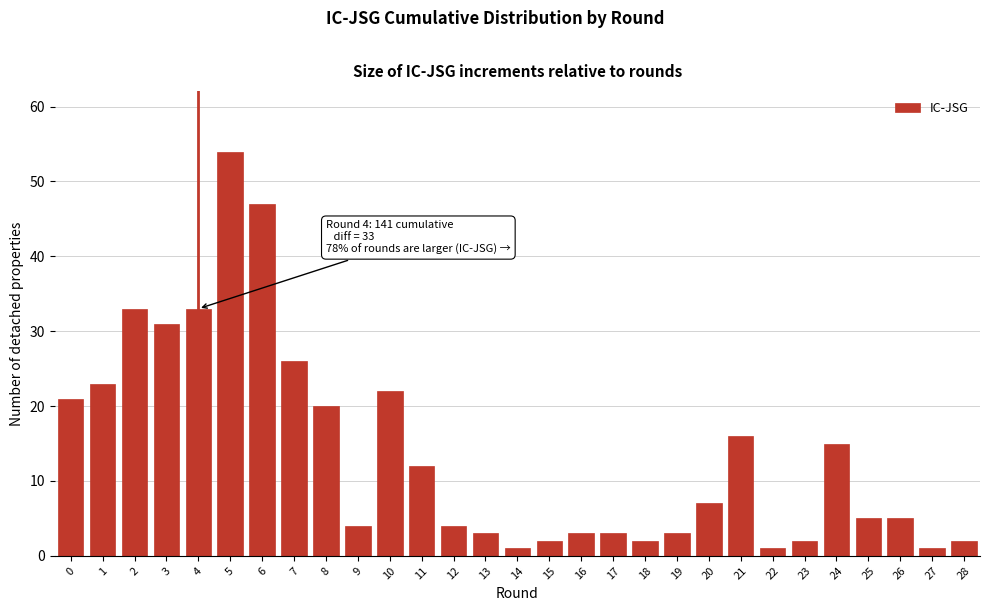

Reading left to right, list all the values displayed in this chart.

0=21	1=23	2=33	3=31	4=33	5=54	6=47	7=26	8=20	9=4	10=22	11=12	12=4	13=3	14=1	15=2	16=3	17=3	18=2	19=3	20=7	21=16	22=1	23=2	24=15	25=5	26=5	27=1	28=2